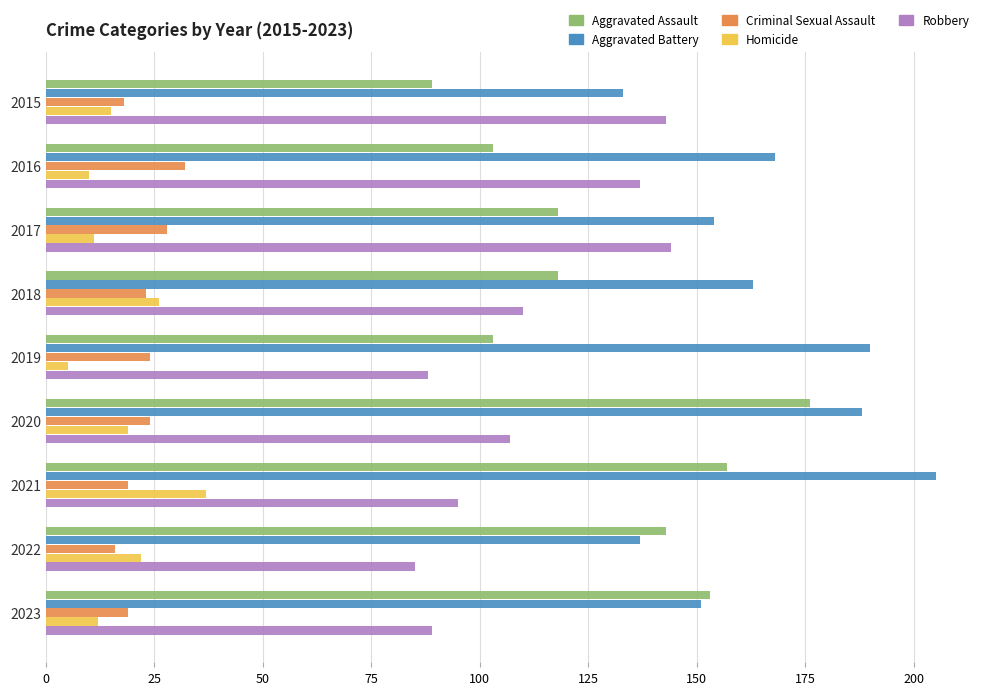

Which series has the largest total across all categories?

Aggravated Battery